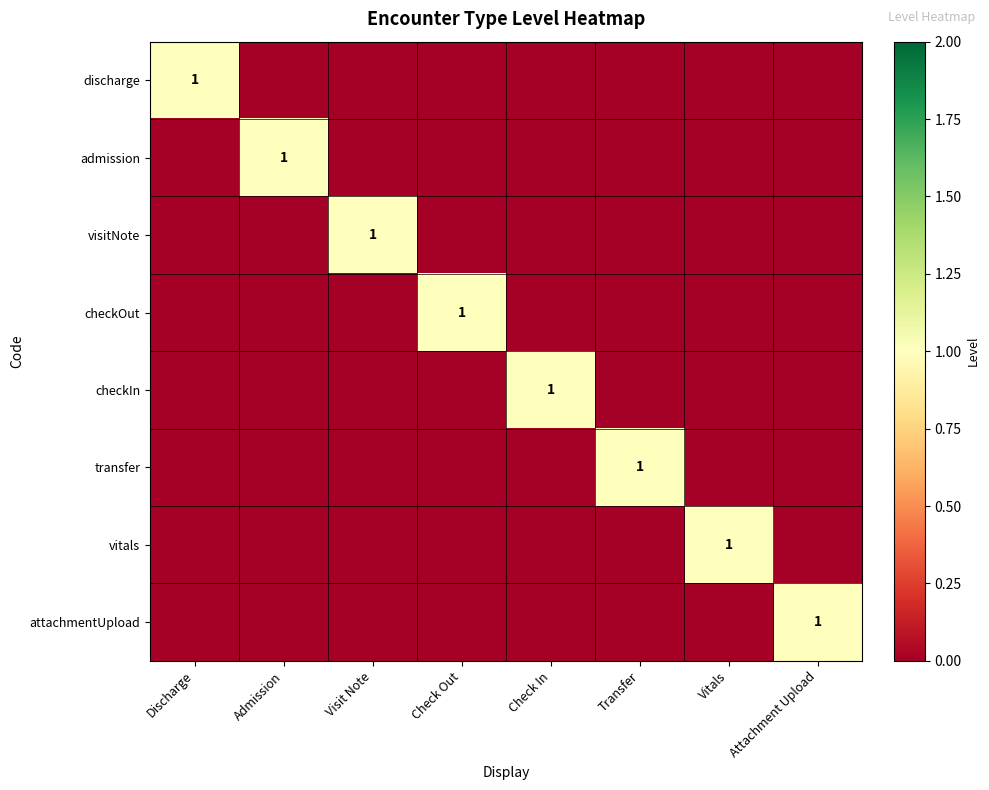

Is it true that discharge equals 0 at Vitals?

True